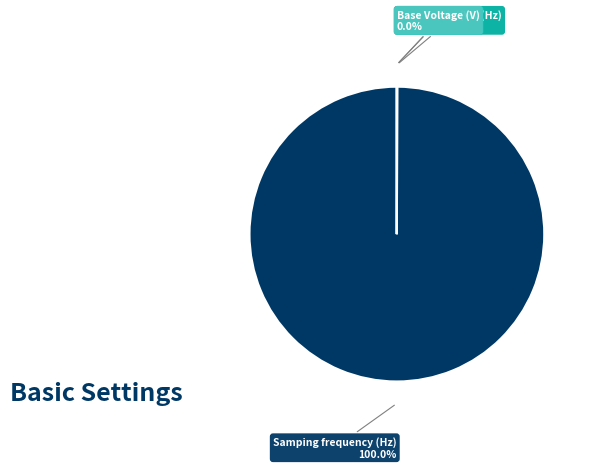

Does any single category account for the majority?

Yes